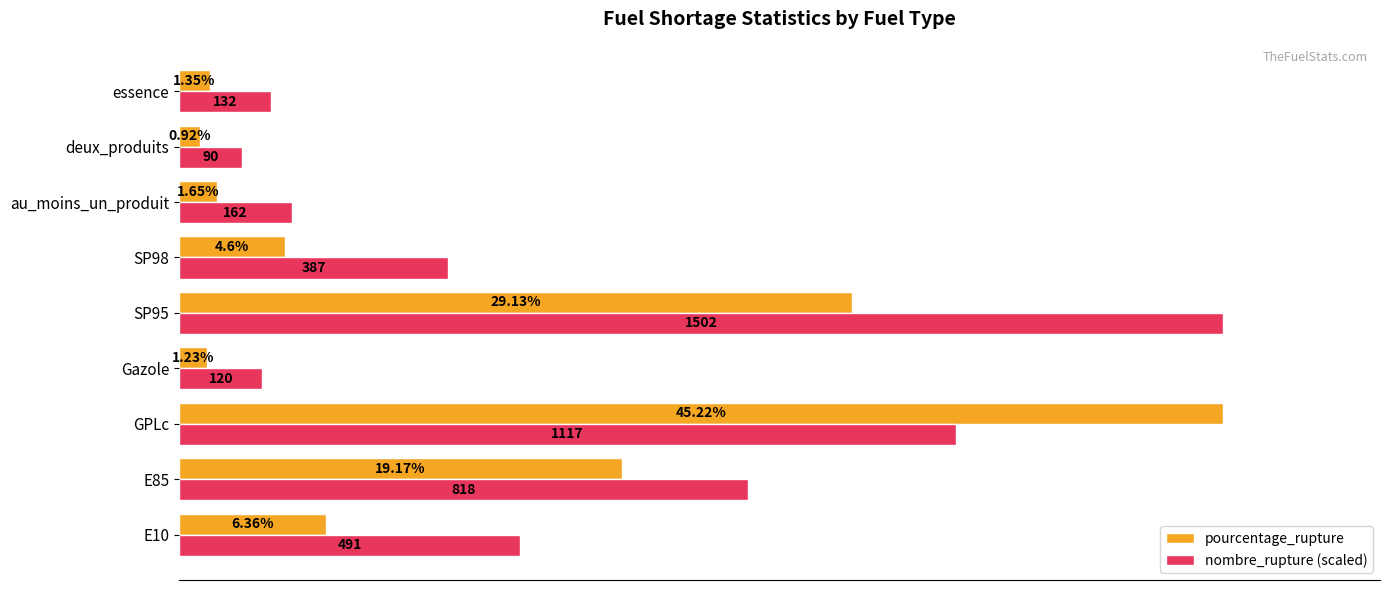

Which series has the largest total across all categories?

nombre_rupture (scaled)